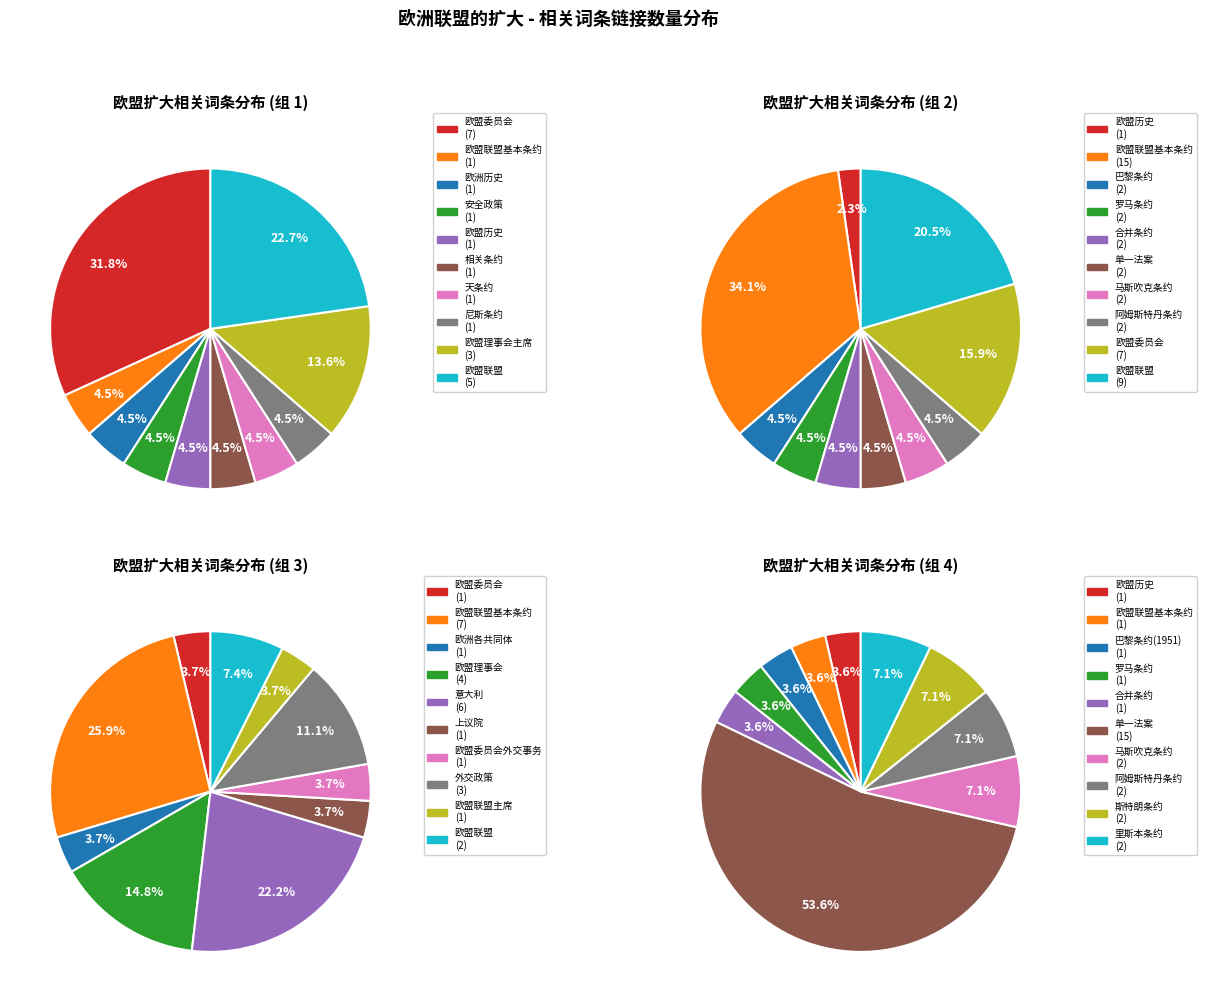

Which slice is the largest?

1